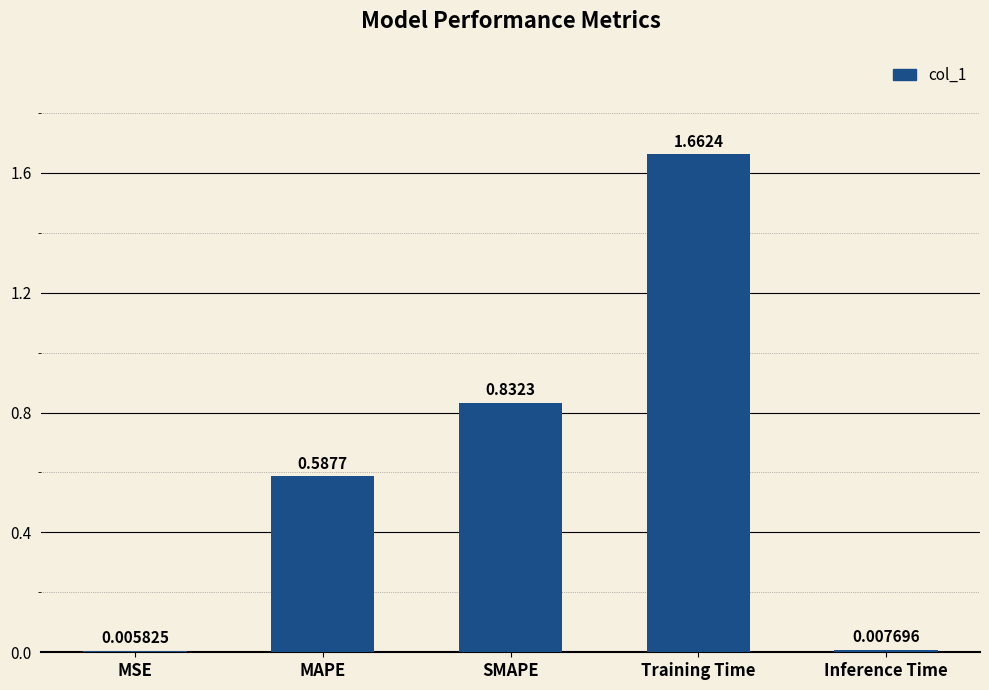

What is the change in value from MSE to Training Time?

+1.7